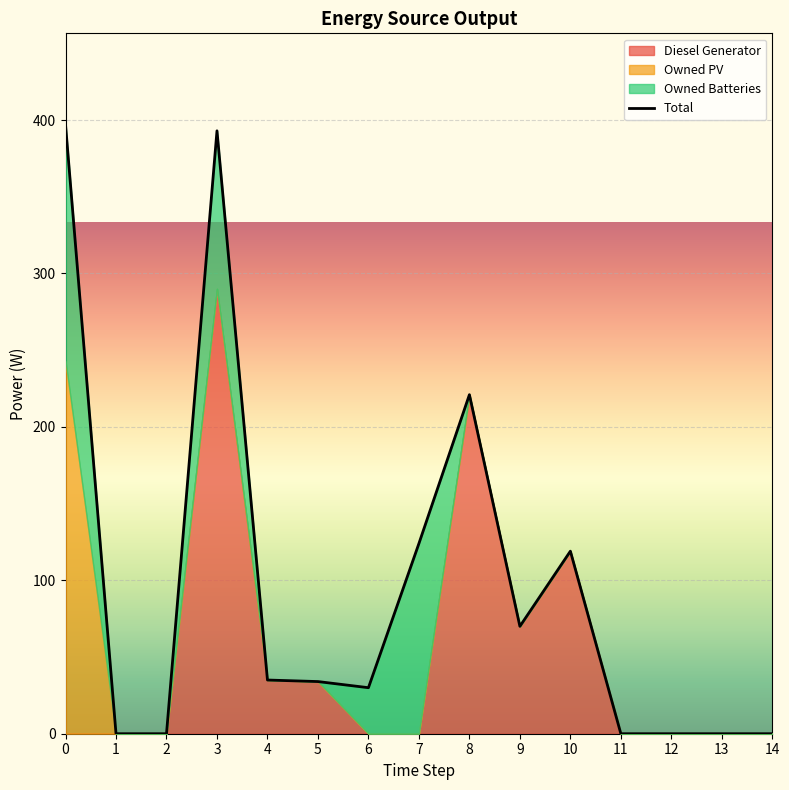

True or false: the data shows 221 at 2.

False